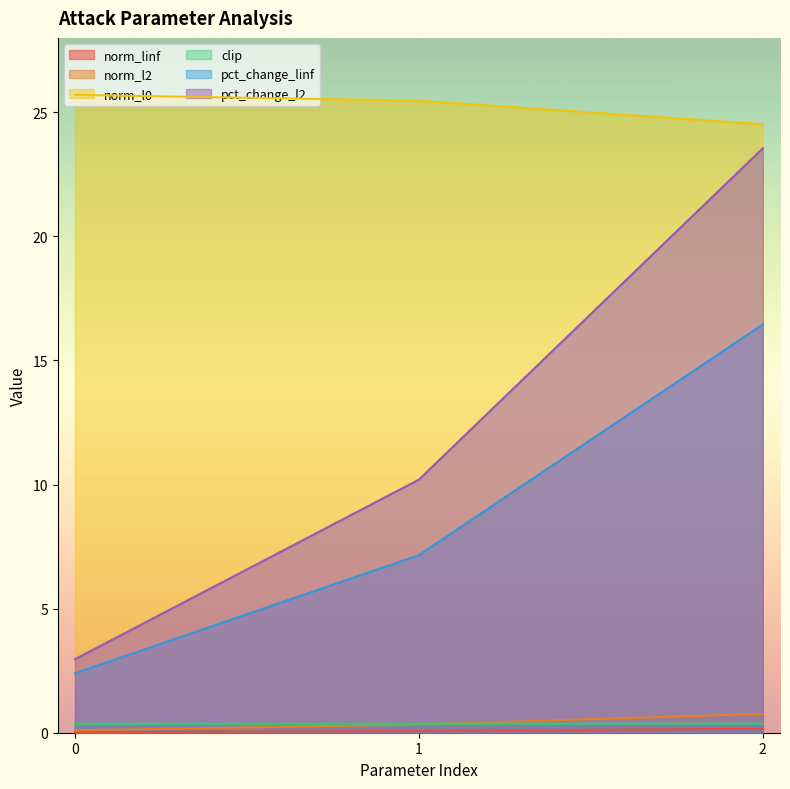

How many lines are shown in the chart?

6